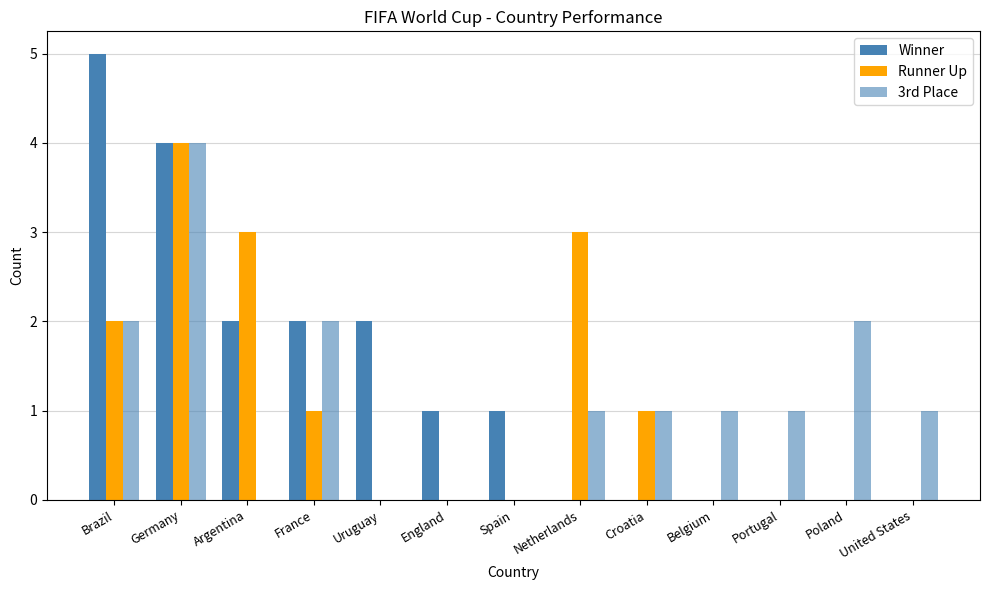

How many groups of bars are there?

13